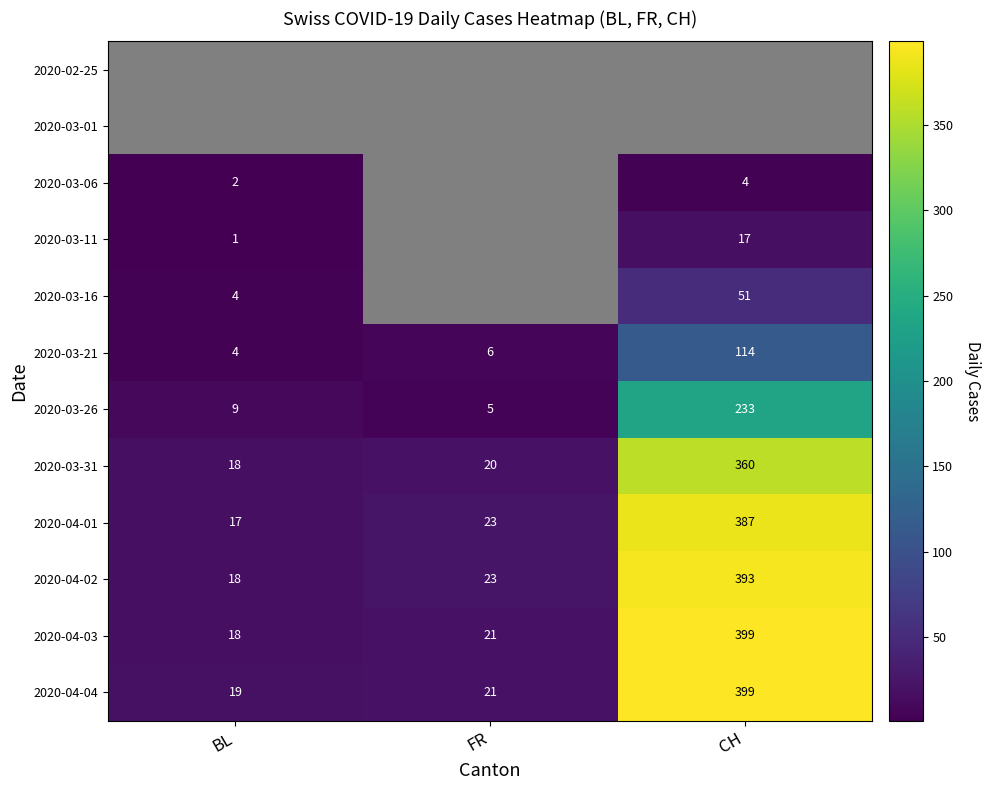

What is the smallest value displayed?

1.0